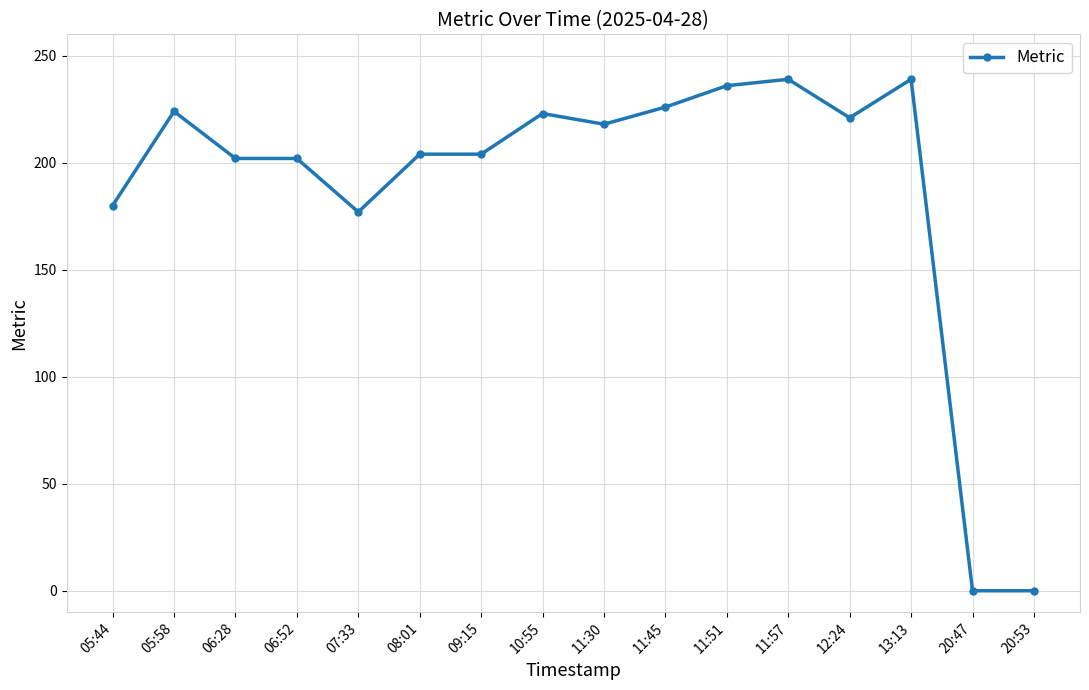

Where is the first local maximum?

05:58